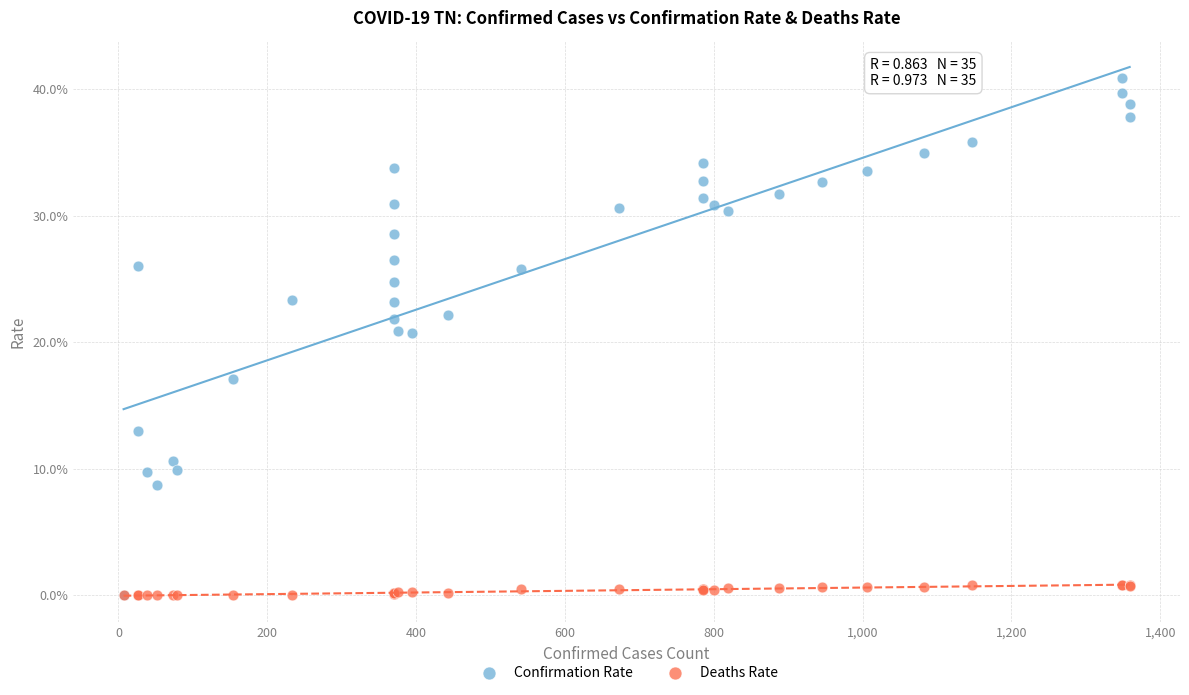

Which series has the largest Y range (max minus min)?

Confirmation Rate